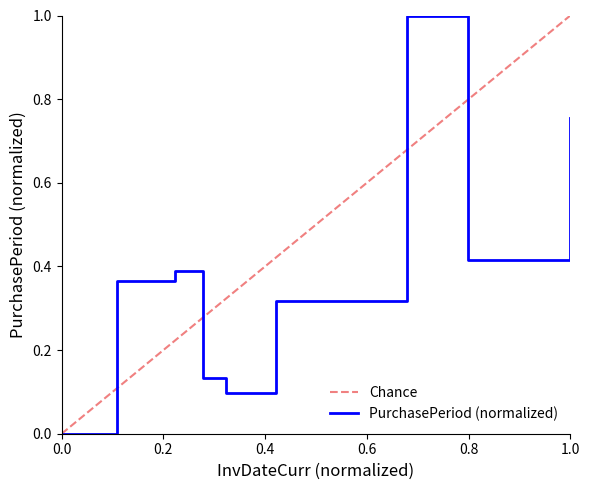

What is the highest value of the PurchasePeriod (normalized) series?

1.0